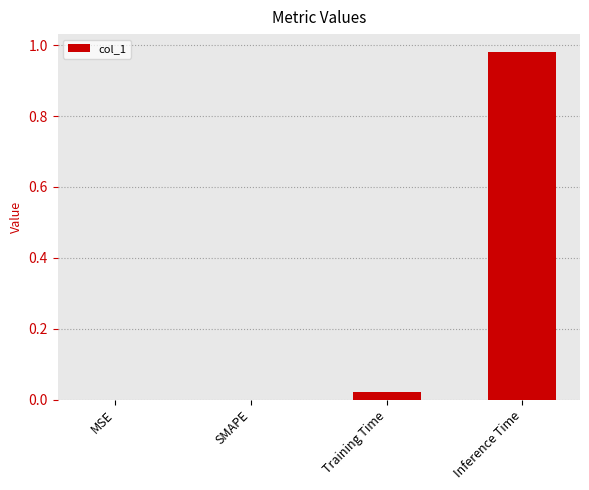

Which has a higher value, Training Time or Inference Time?

Inference Time